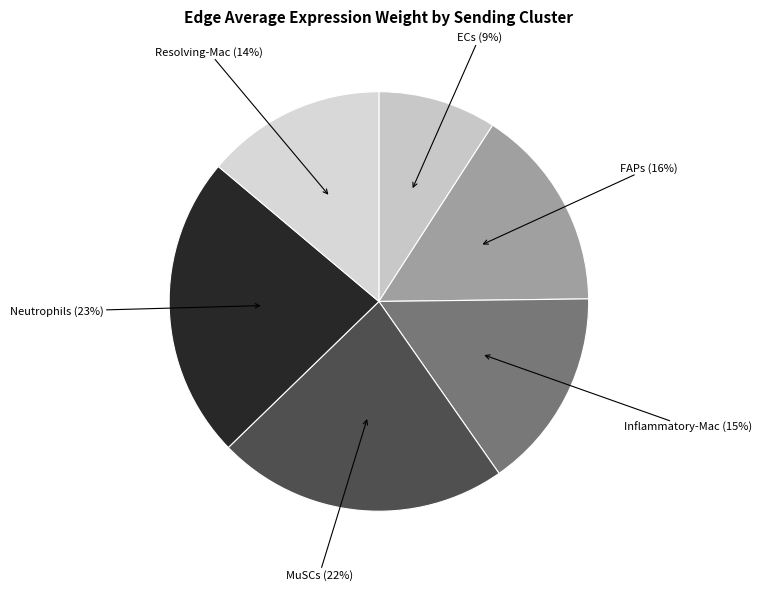

Which slice is the smallest?

ECs